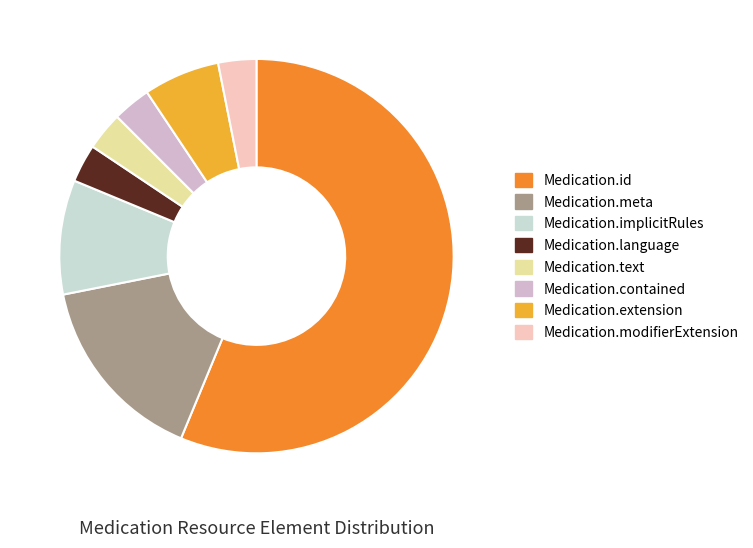

Which category accounts for the majority?

Medication.id